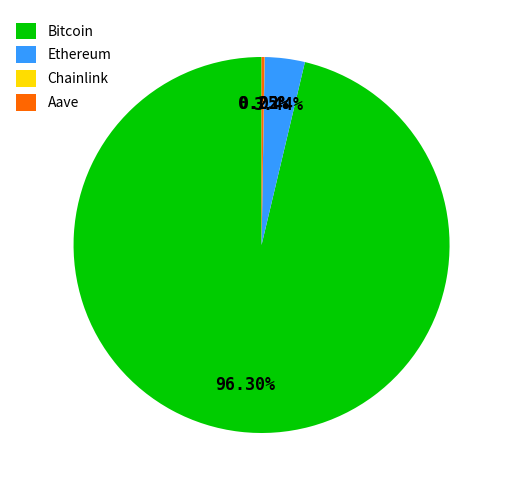

Do Ethereum and Bitcoin together represent more than half of the pie?

Yes